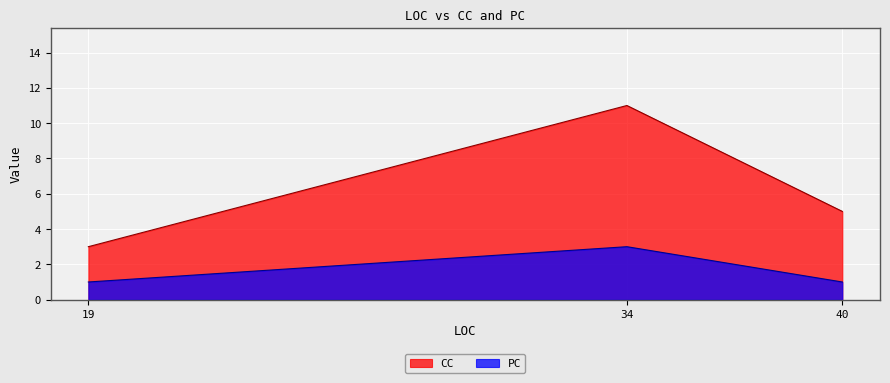

List the labels in order of PC value, largest first.

34, 40, 19